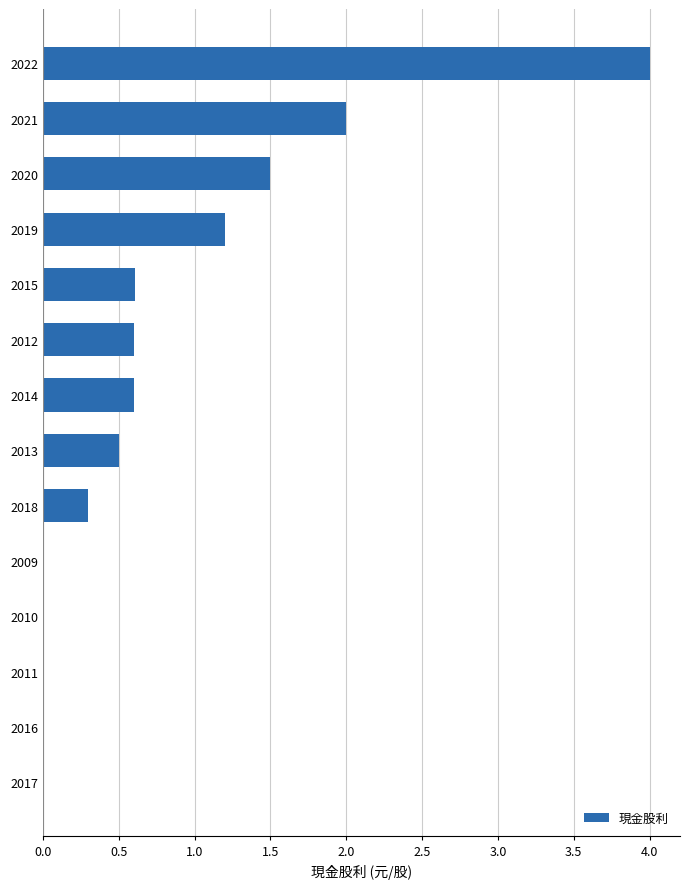

What is the change in value from 2009 to 2013?

+0.5